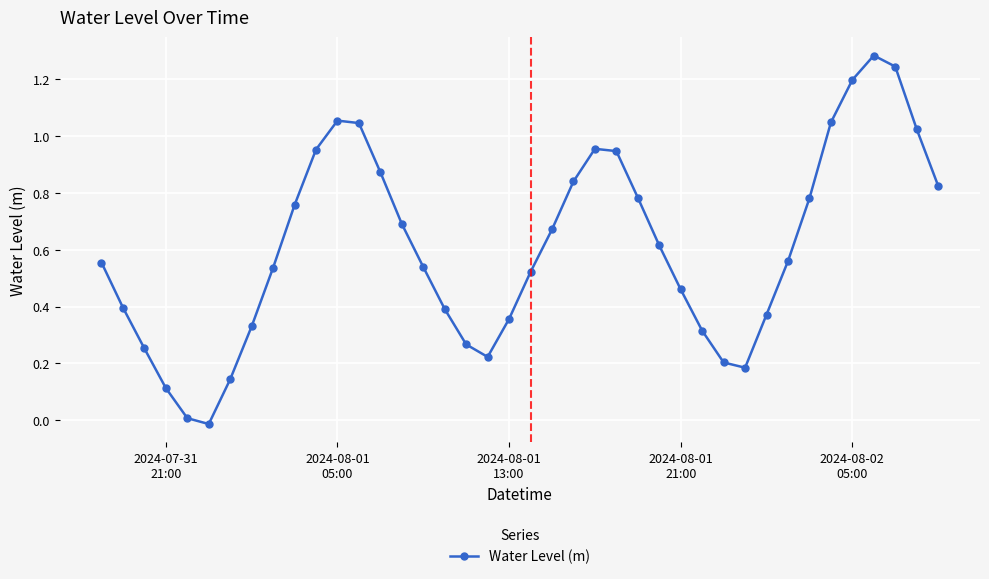

How many points are higher than both their immediate neighbors (excluding endpoints)?

3